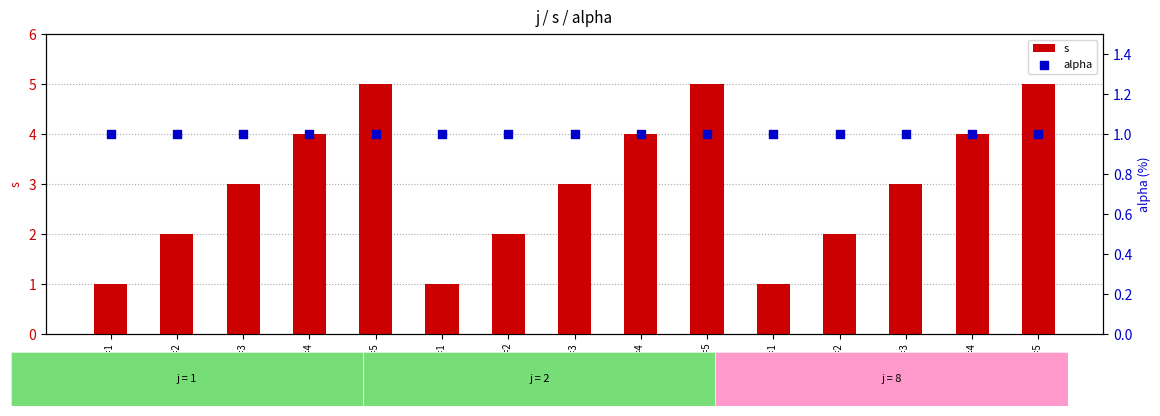

What are all the series names shown in the legend?

s, alpha